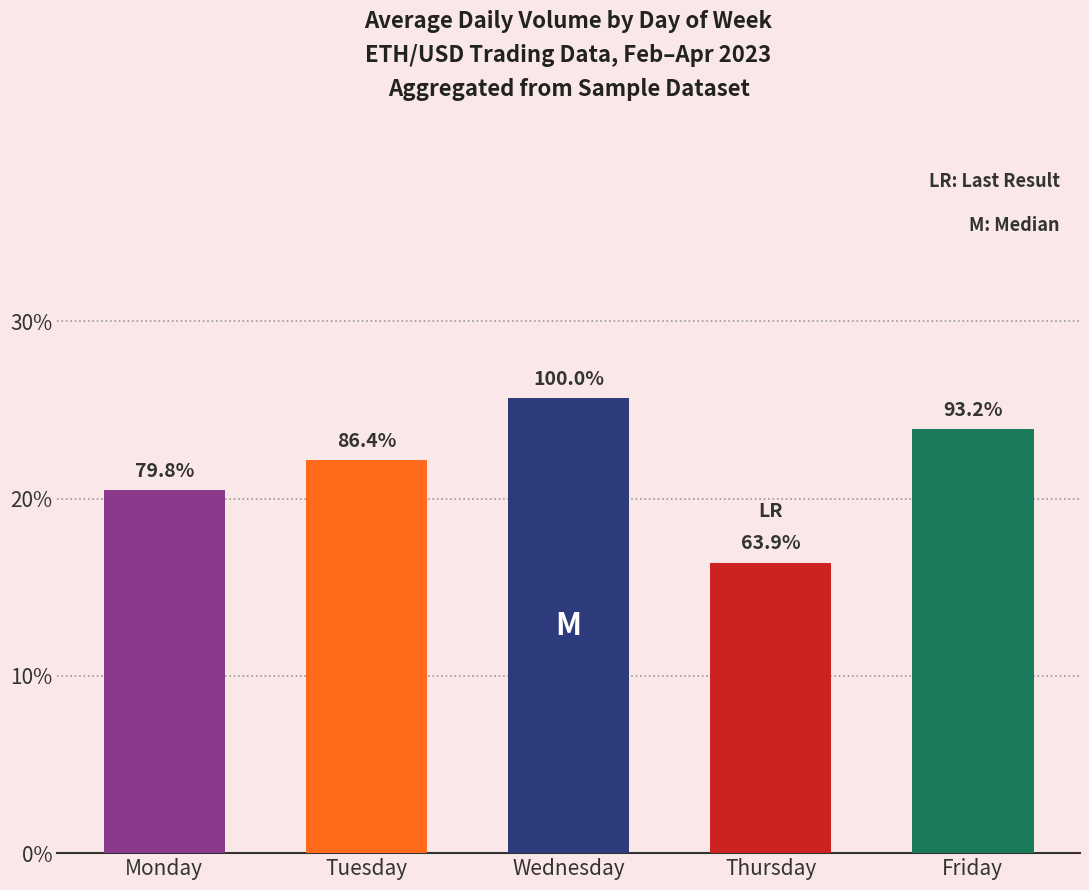

Does the chart contain any negative values?

No